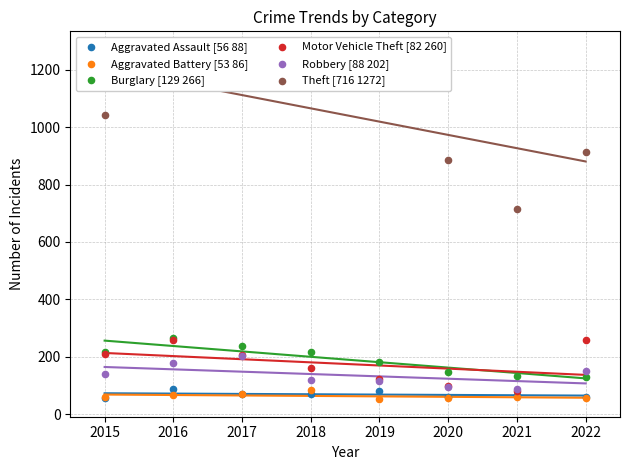

Is the value of Burglary [129 266] at 2020 greater than the value of Theft [716 1272] at 2015?

No